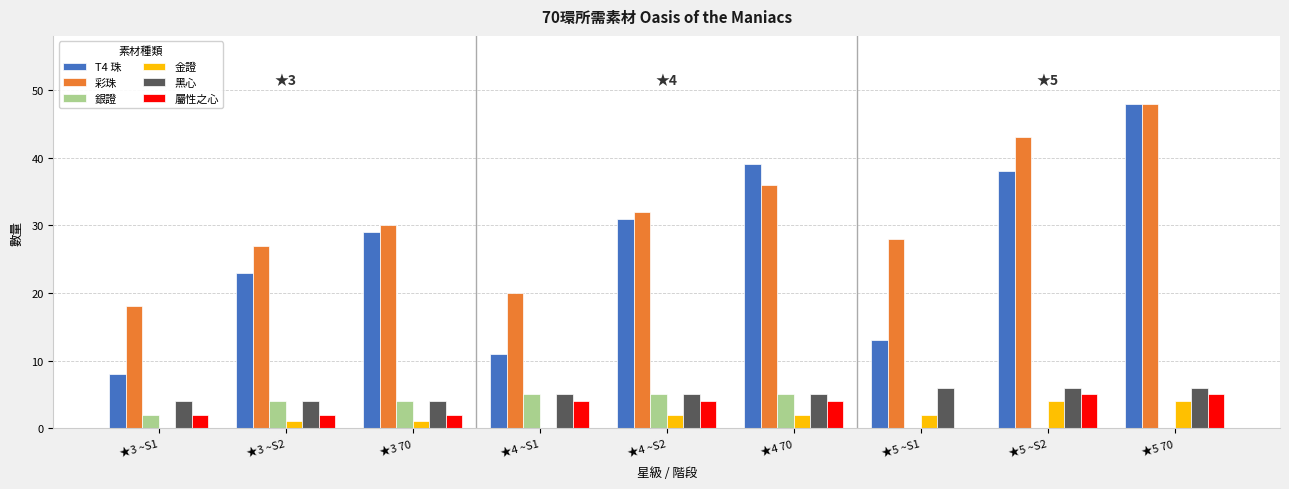

Reading left to right, transcribe all the data shown in this chart.

T4 珠: 8	23	29	11	31	39	13	38	48
彩珠: 18	27	30	20	32	36	28	43	48
銀證: 2	4	4	5	5	5	0	0	0
金證: 0	1	1	0	2	2	2	4	4
黑心: 4	4	4	5	5	5	6	6	6
屬性之心: 2	2	2	4	4	4	0	5	5